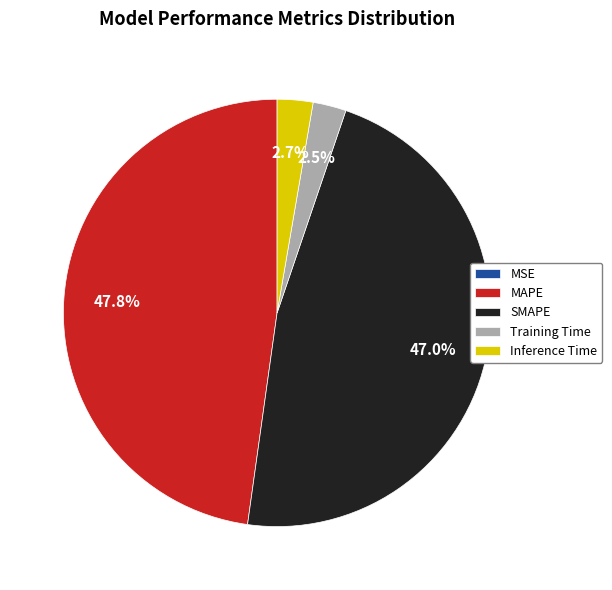

To the nearest percent, what is the difference between the largest and smallest slice percentages?

48%